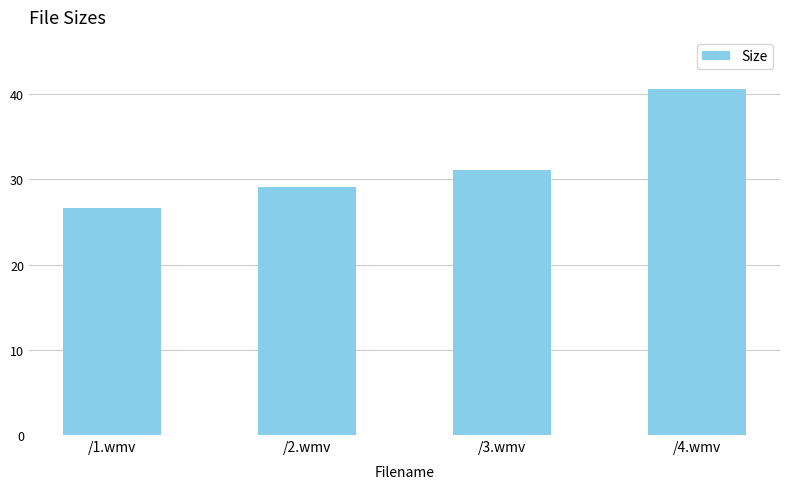

Rank the categories by value from lowest to highest.

/1.wmv, /2.wmv, /3.wmv, /4.wmv